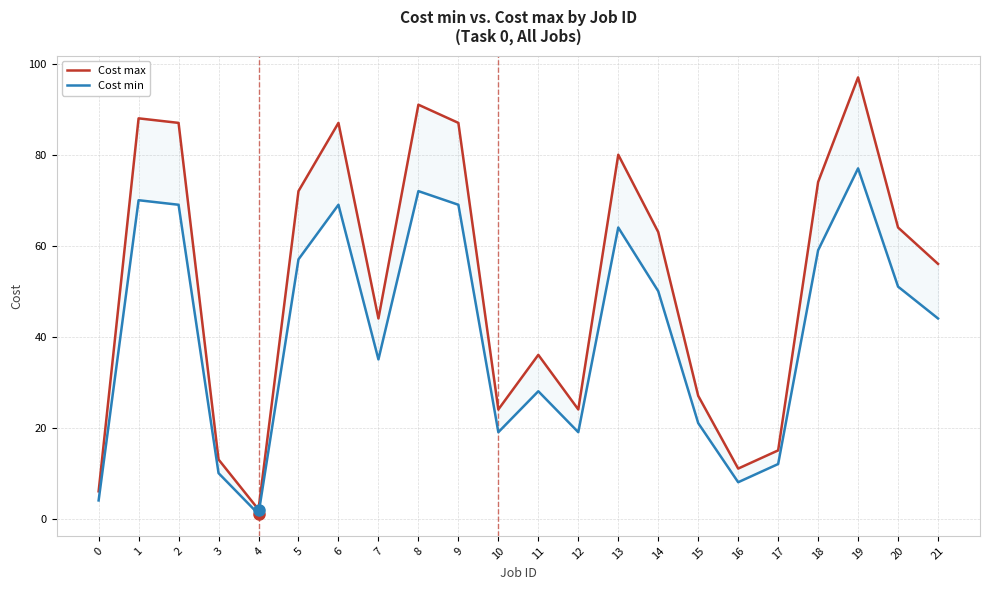

In Cost min, how many points are lower than both neighbors (excluding endpoints)?

5